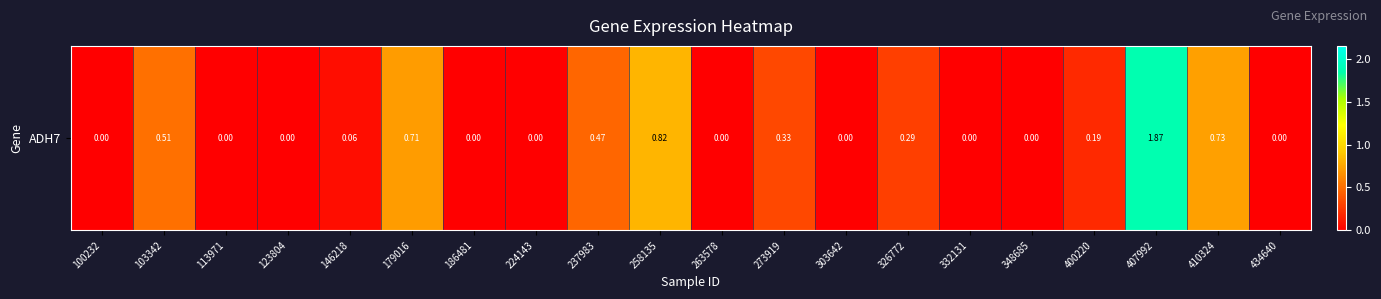

Reading left to right, list all the values displayed in this chart.

100232=0.0	103342=0.5	113971=0.0	123804=0.0	146218=0.1	179016=0.7	186481=0.0	224143=0.0	237983=0.5	258135=0.8	263578=0.0	273919=0.3	303642=0.0	326772=0.3	332131=0.0	348685=0.0	400220=0.2	407992=1.9	410324=0.7	434640=0.0